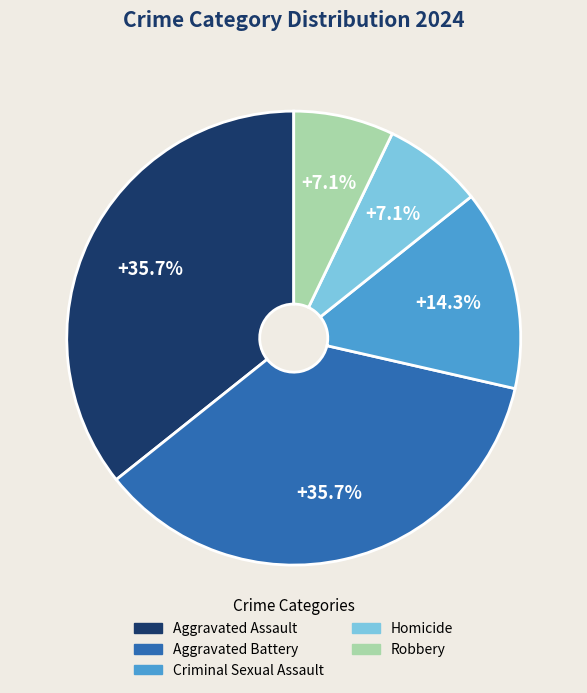

What portion of the pie excludes Homicide?

92.9%